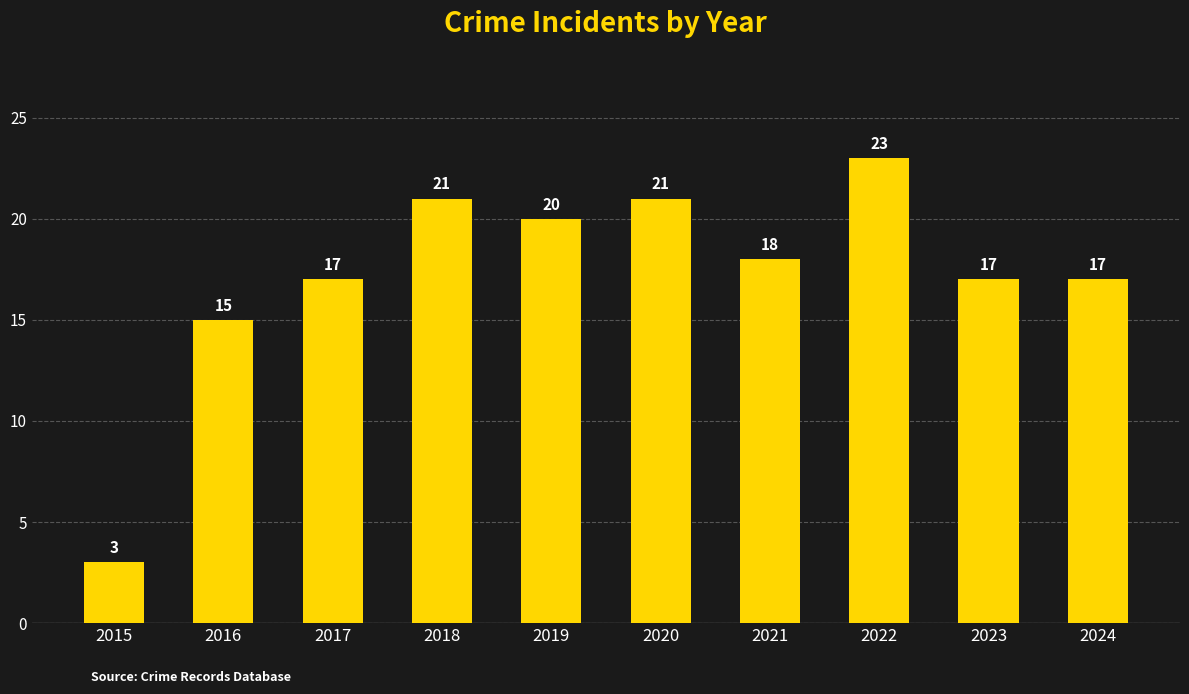

Is it true that the value at 2023 is 10?

False